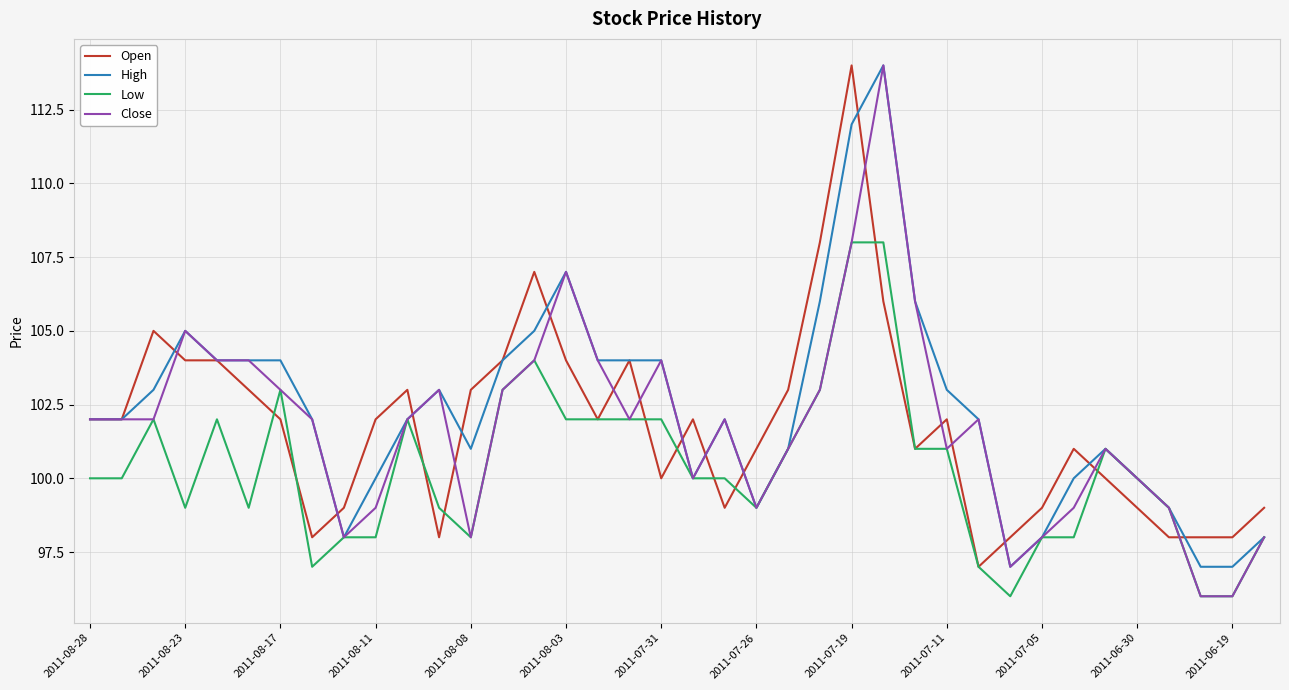

What is the lowest value of the High series?

97